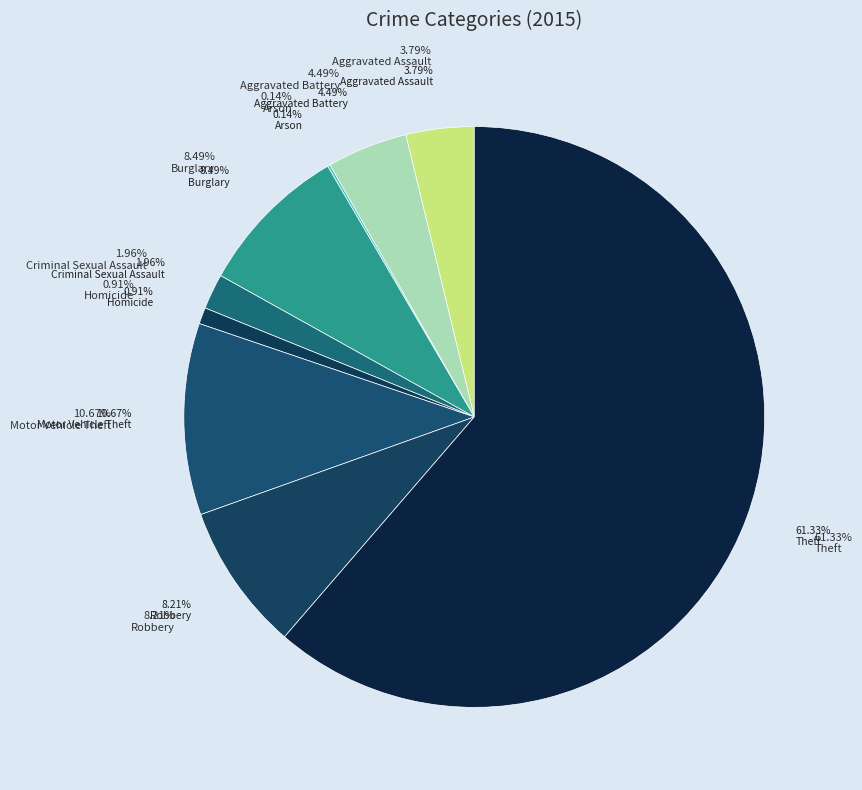

What is the change in value from Arson to Homicide?

+11